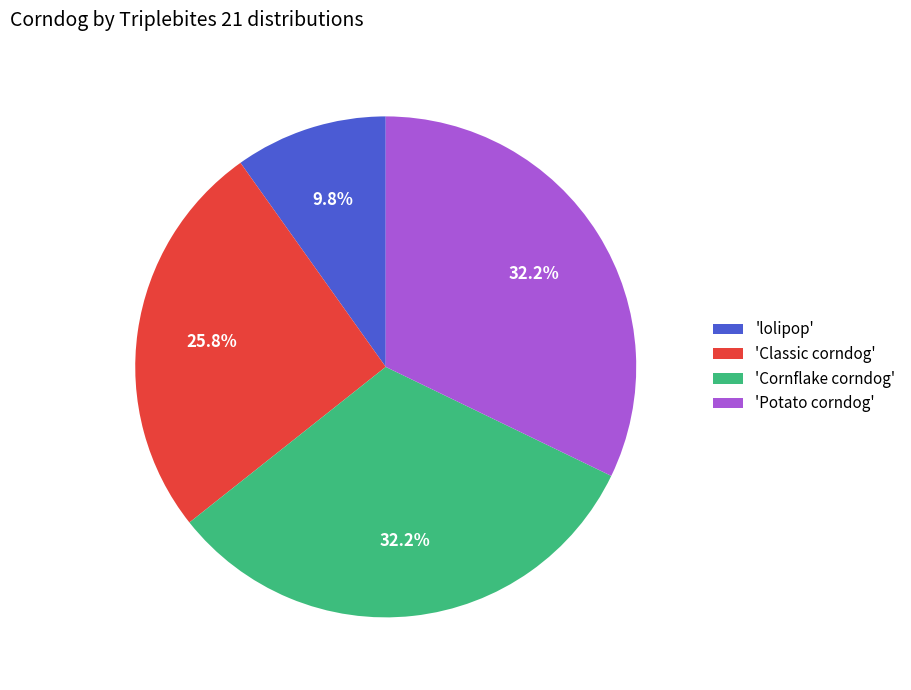

To the nearest percent, what is the average slice percentage?

25%